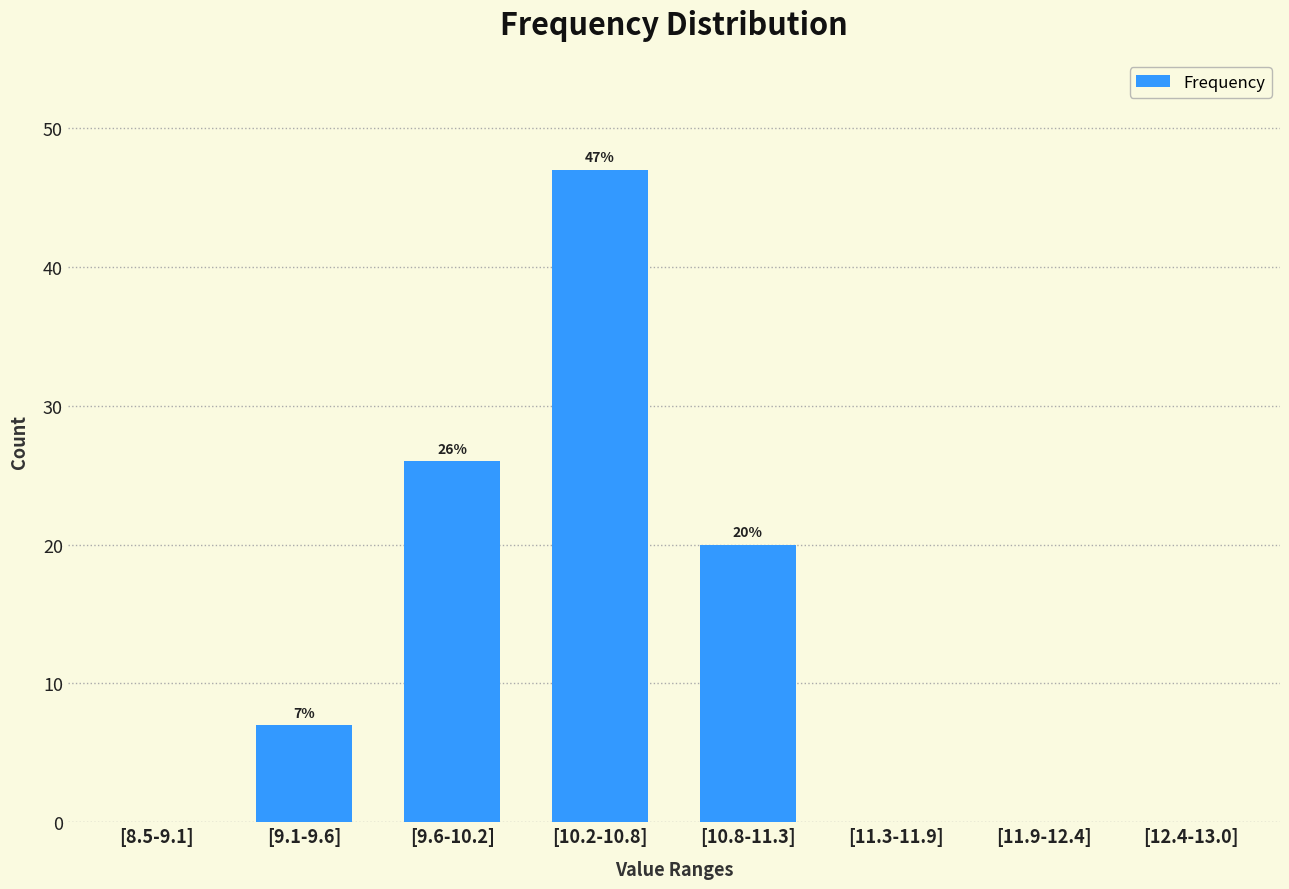

Is it true that the value at [8.5-9.1] is -24?

False